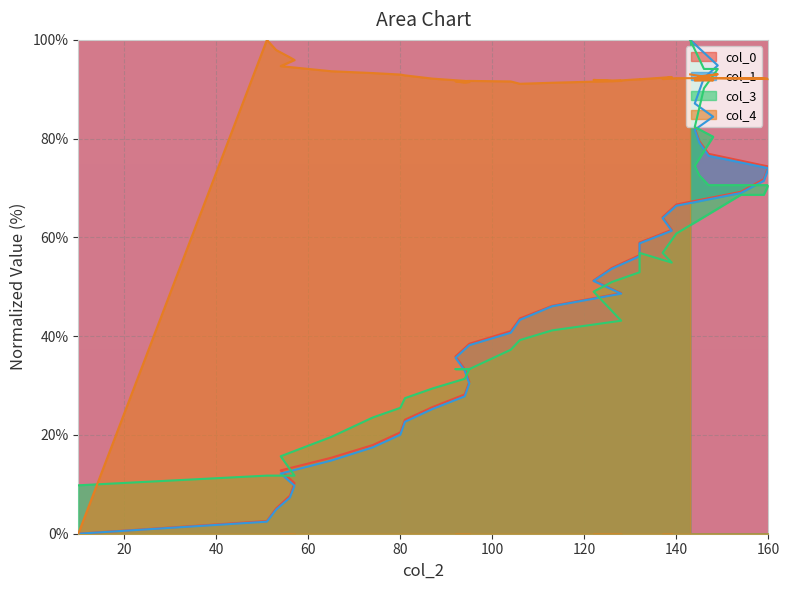

Rank the series by their maximum value, from highest to lowest.

col_0, col_1, col_3, col_4